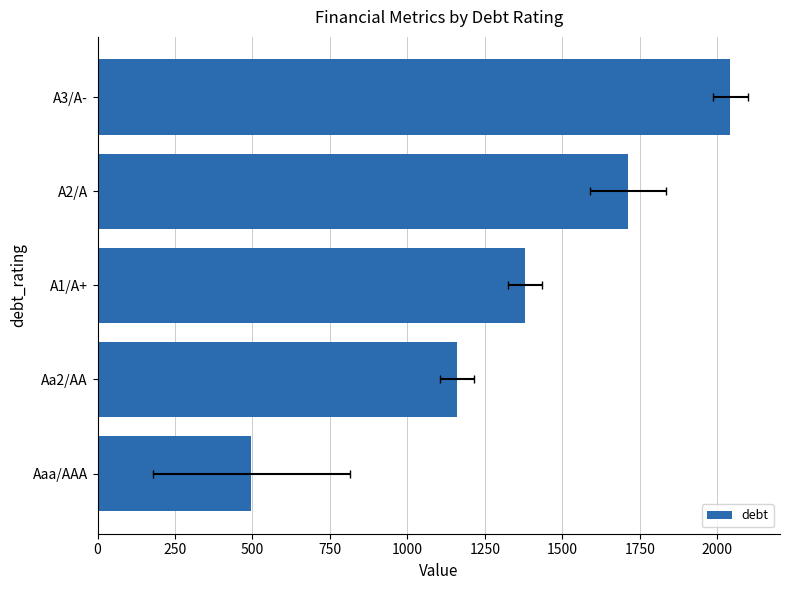

Is it true that the value at 0 is 217.5?

False